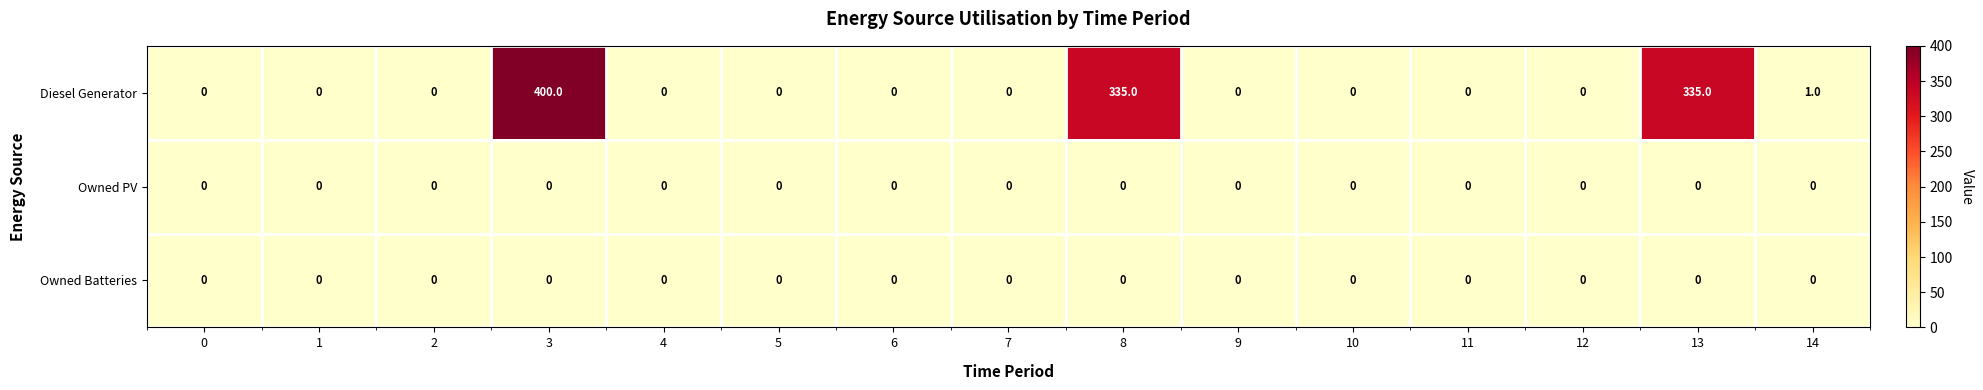

Which series has the largest range (max minus min)?

Diesel Generator